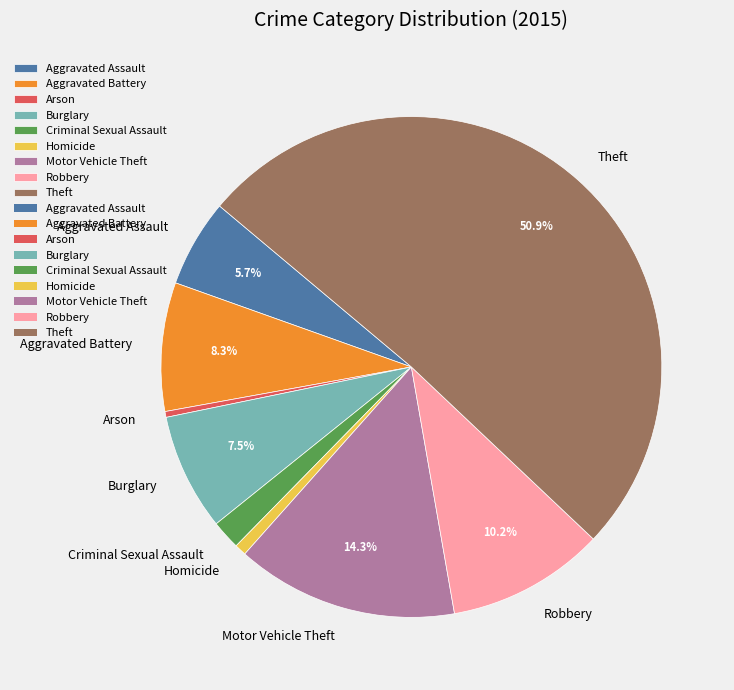

How much of the chart is everything except Theft?

49.1%